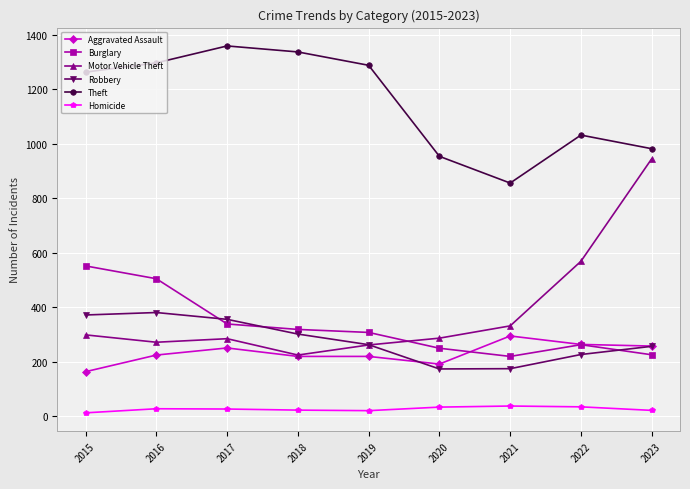

True or false: Burglary and Homicide intersect in this chart.

False